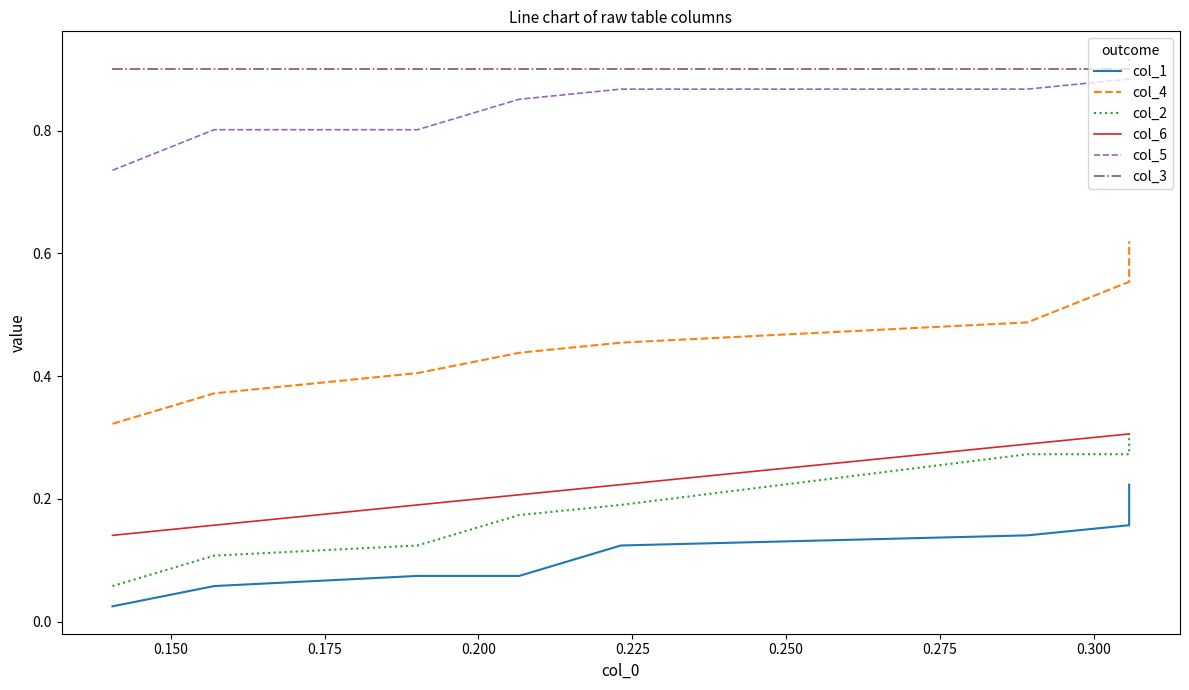

Does the chart display data point markers on the line(s)?

No